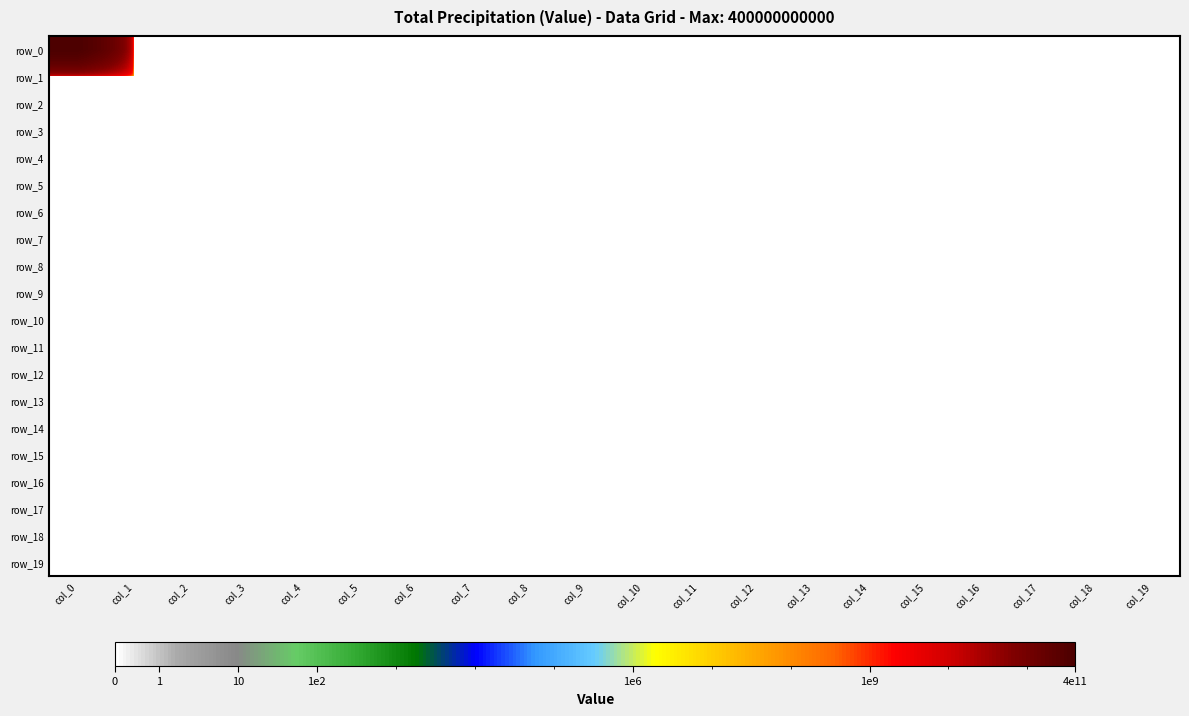

Which has a higher value, col_17 or col_13?

col_17